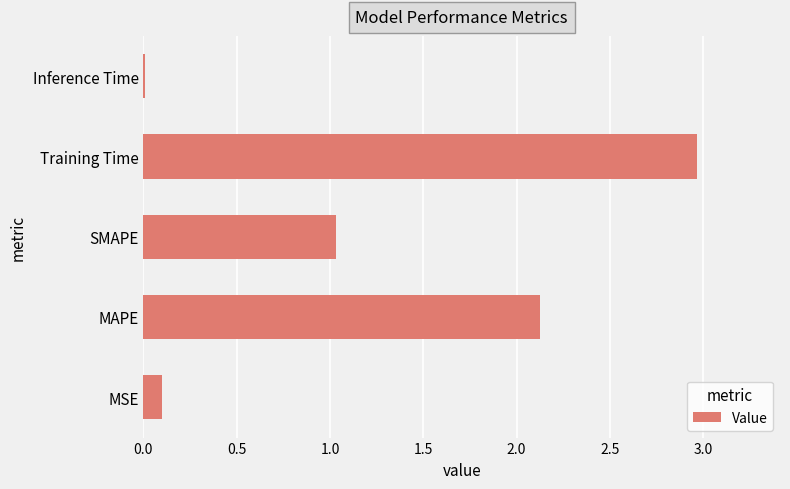

Are the bars horizontal?

Yes